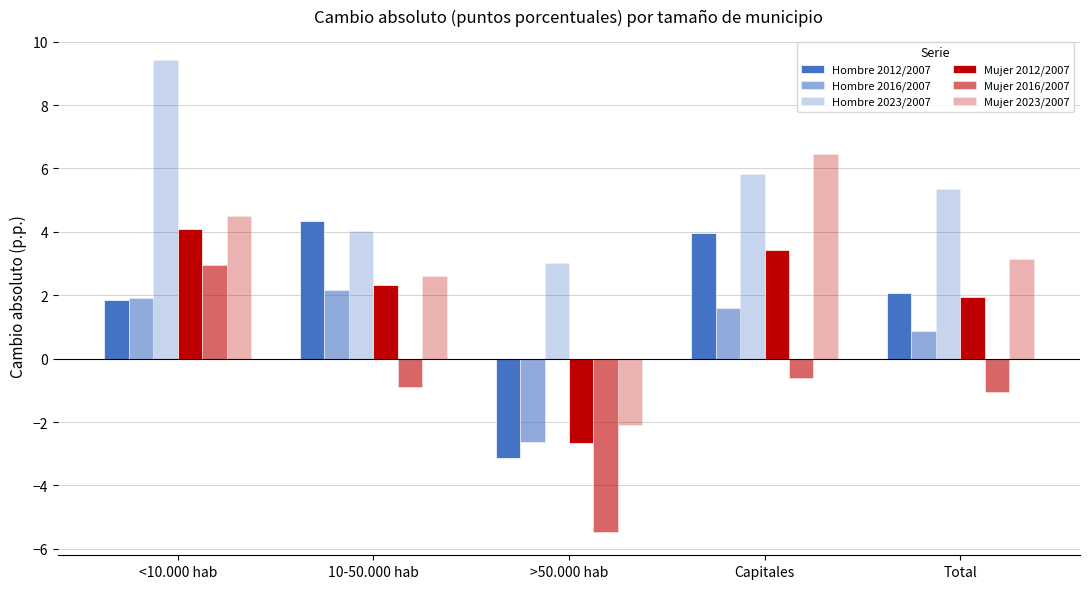

Between <10.000 hab and Total, which series saw the biggest shift?

Hombre 2023/2007